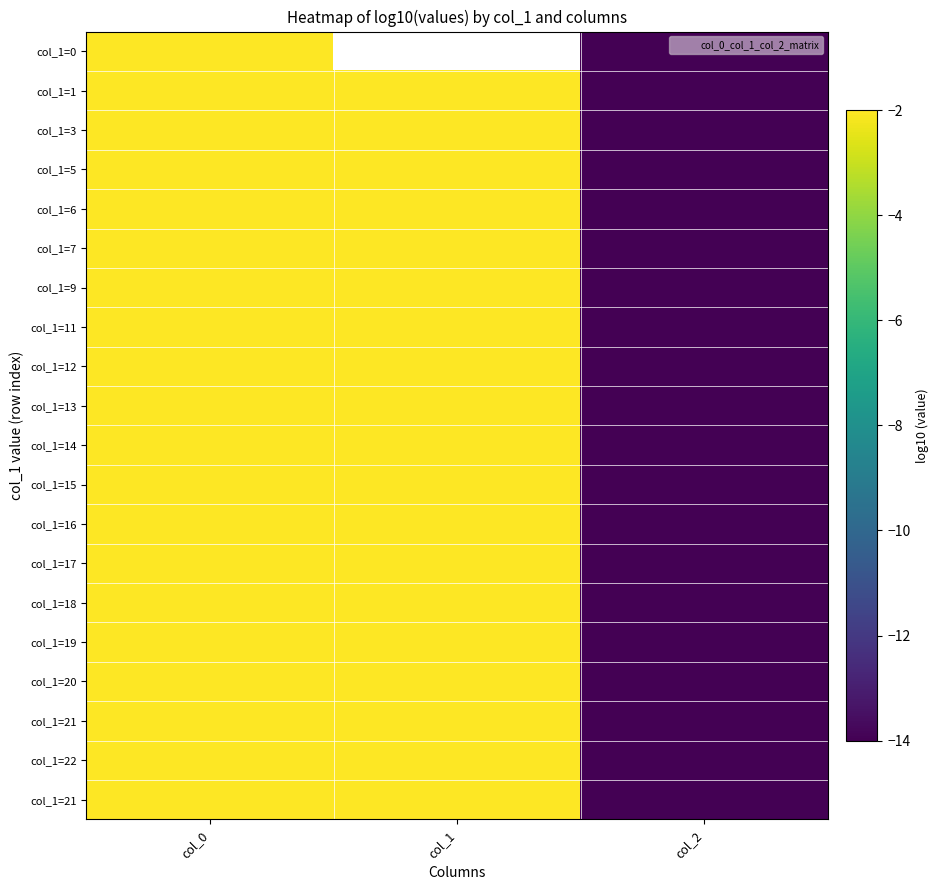

What is the minimum value shown in the chart?

-14.0